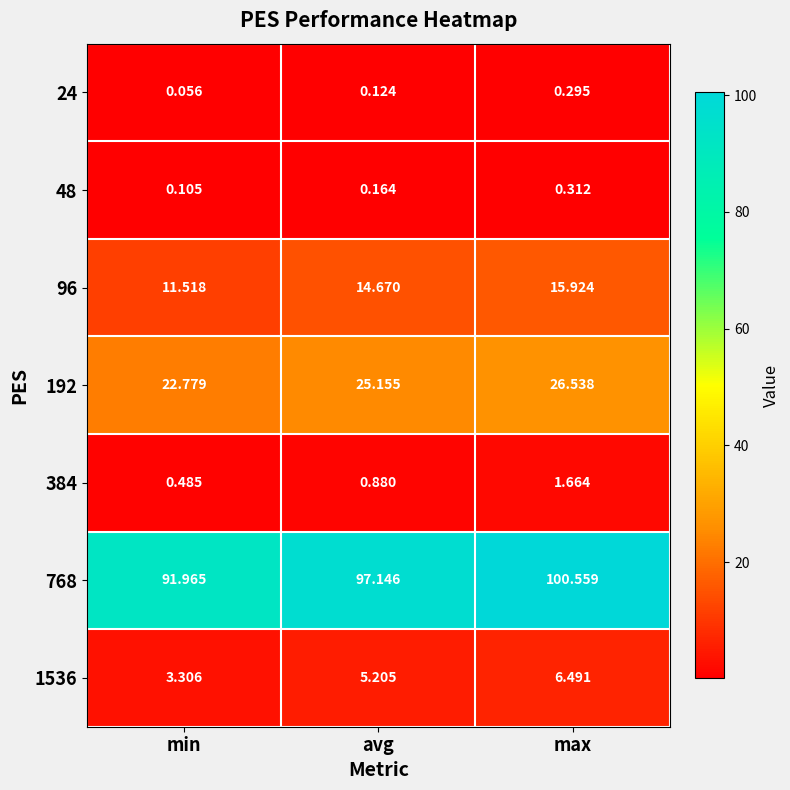

What is the total value across all series at min?

130.2